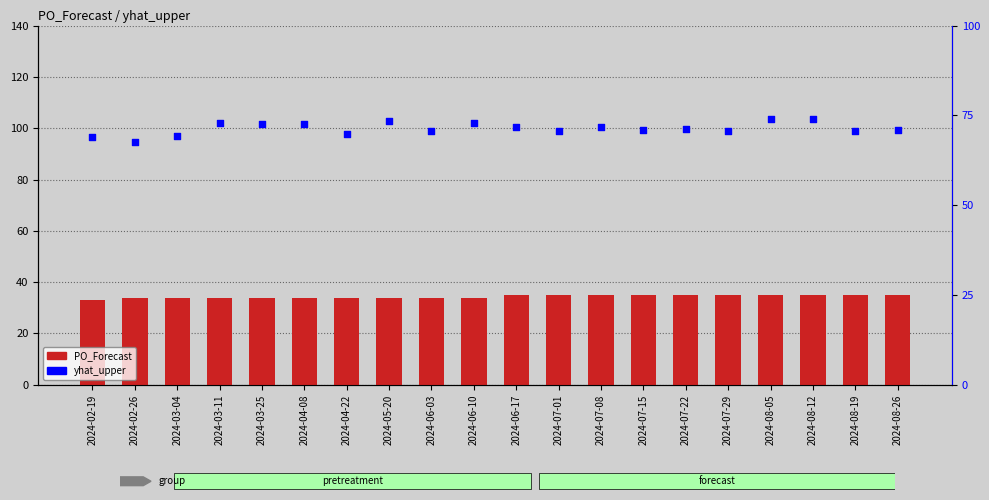

Which series reaches the maximum Y coordinate?

yhat_upper